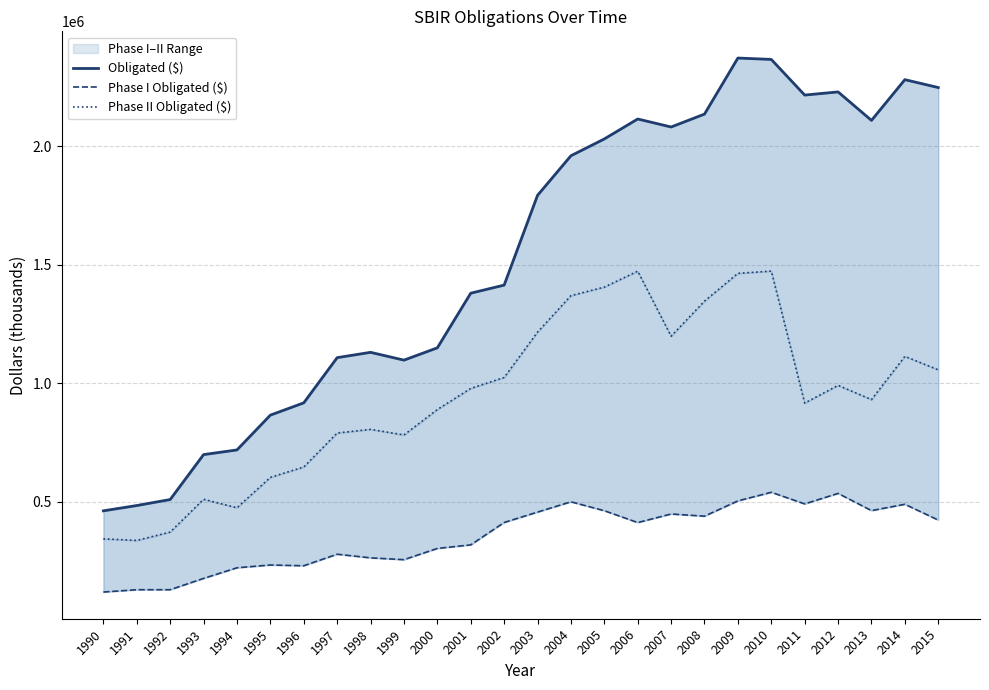

True or false: Phase I Obligated ($) and Obligated ($) cross at least once.

False